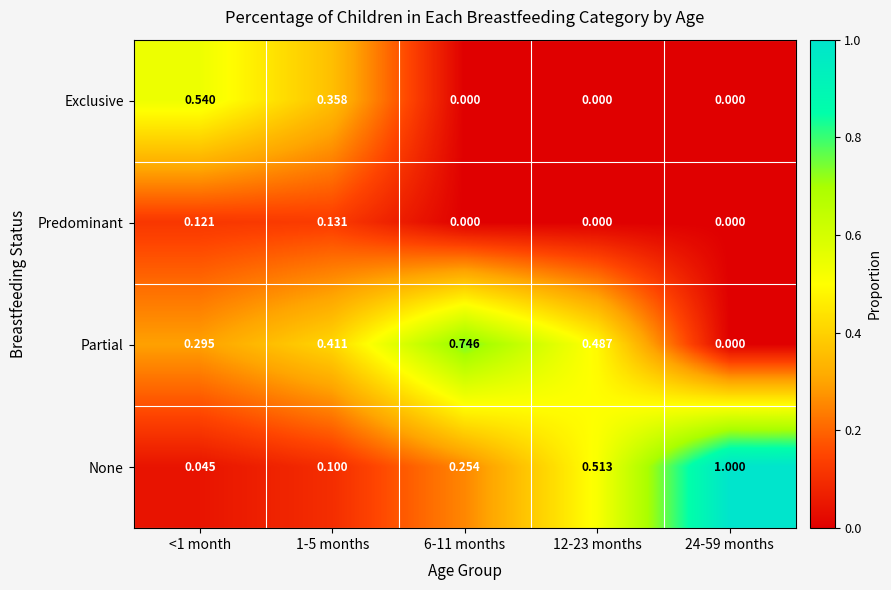

List the series in order of their peak value, lowest first.

Predominant, Exclusive, Partial, None